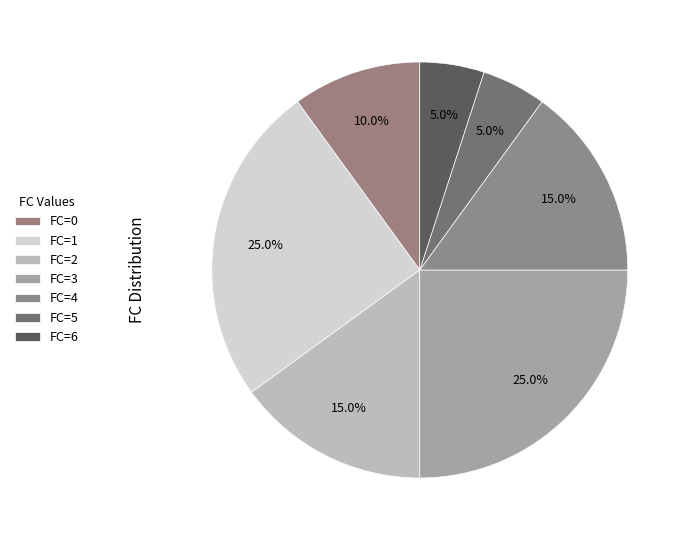

How many slices are in this pie chart?

7